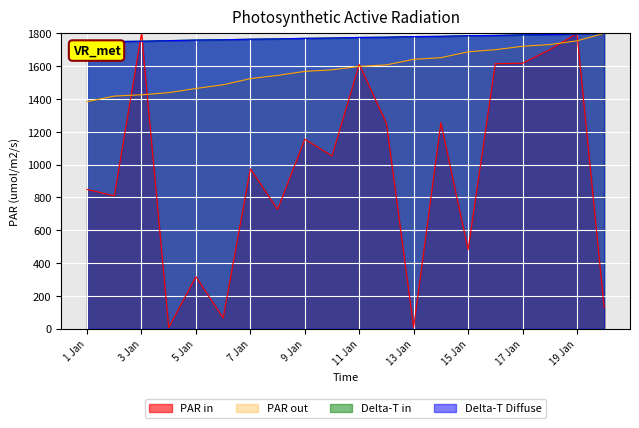

What is the total value across all series at 7 Jan?

6028.3